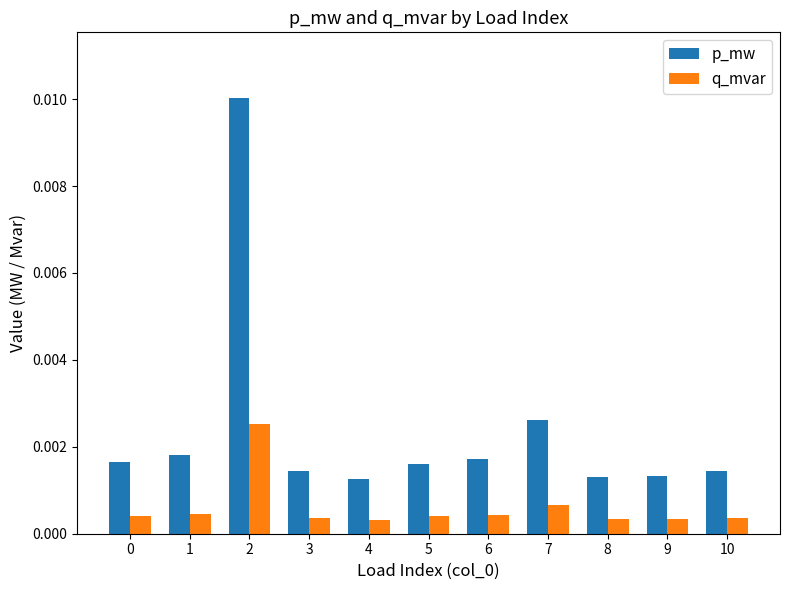

Which series has the largest total across all categories?

p_mw